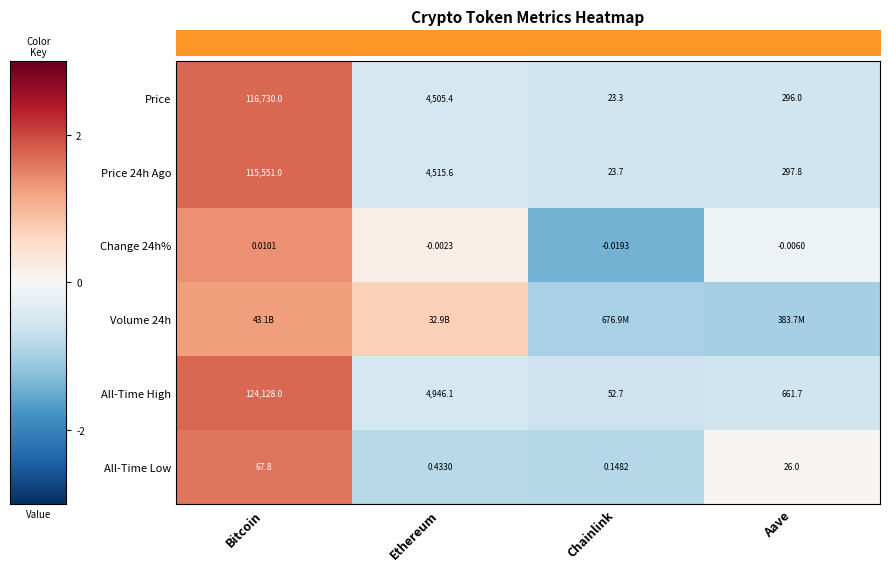

What is the total value across all series at Bitcoin?

9.4